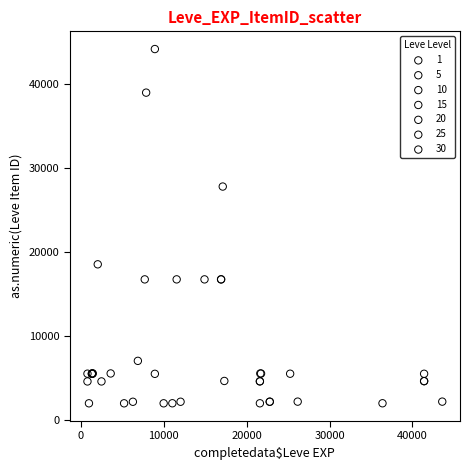

Which series reaches the maximum Y coordinate?

10